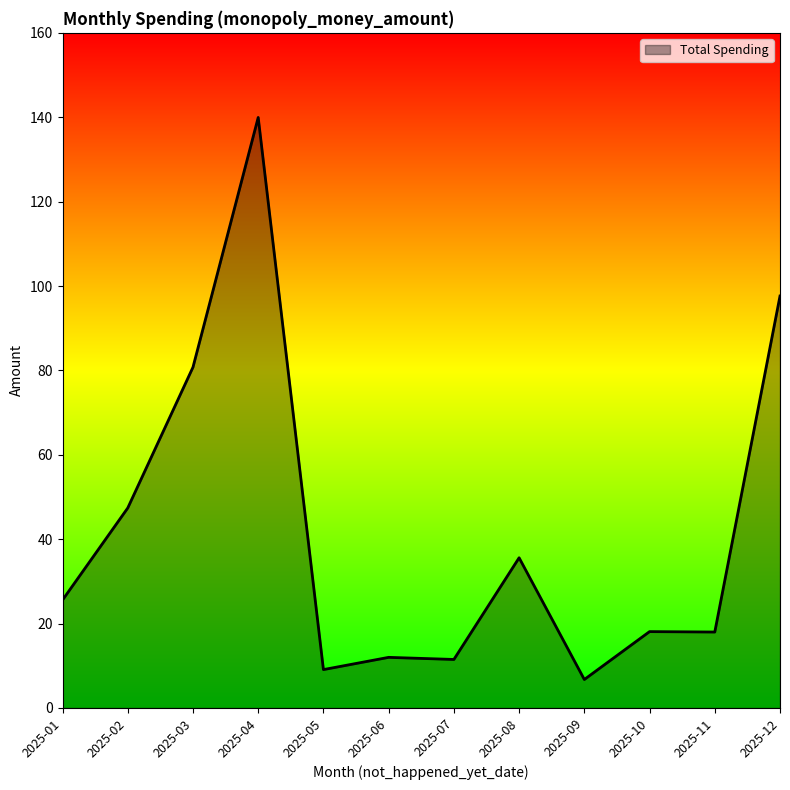

How many lines are shown in the chart?

1